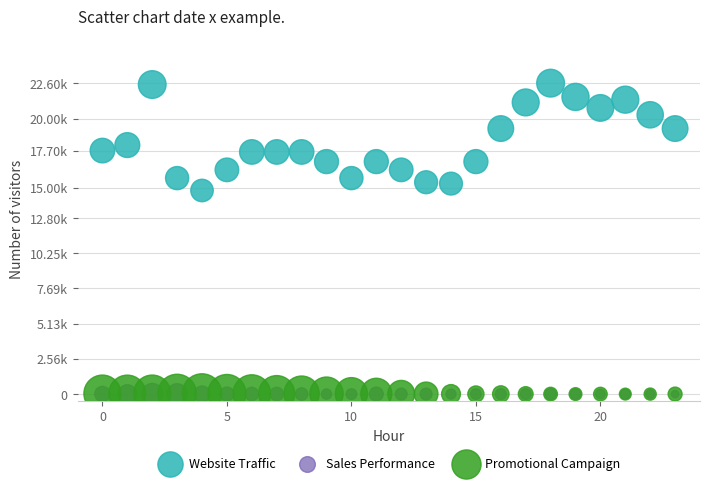

Which series contains the highest Y value?

Website Traffic